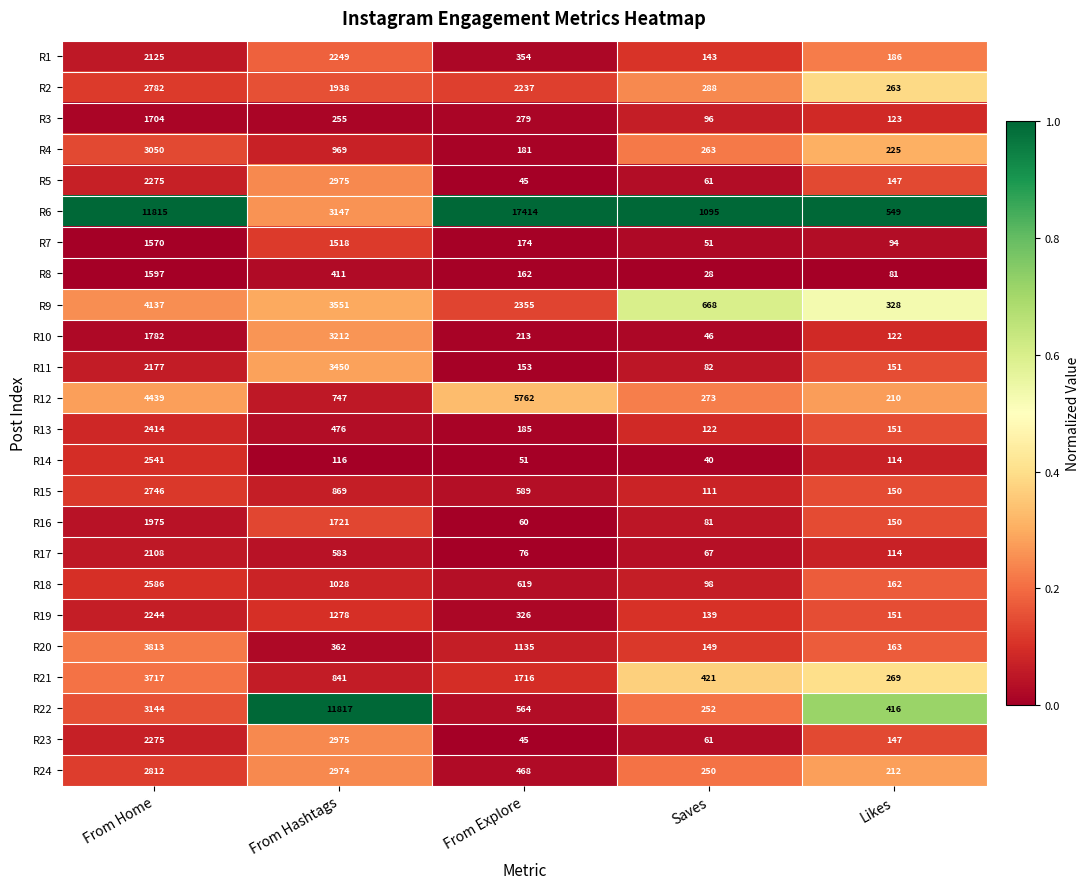

List the labels in order of R20 value, largest first.

From Home, From Explore, From Hashtags, Likes, Saves